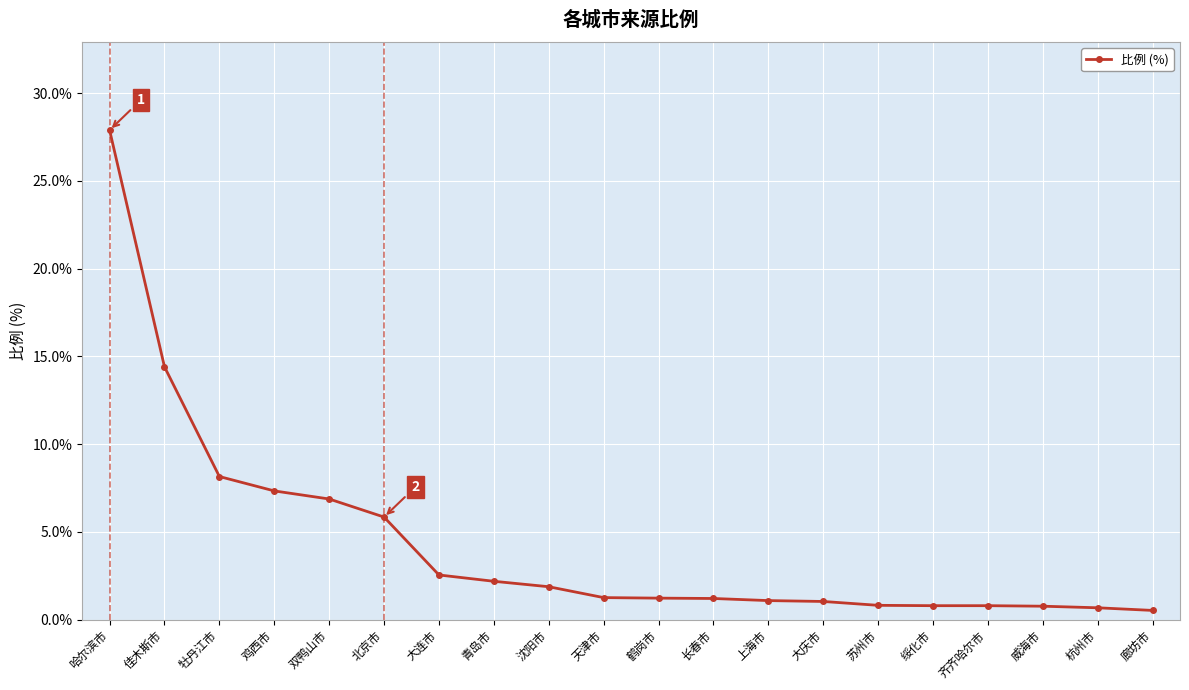

What is the difference between the values at 哈尔滨市 and 沈阳市?

26.0